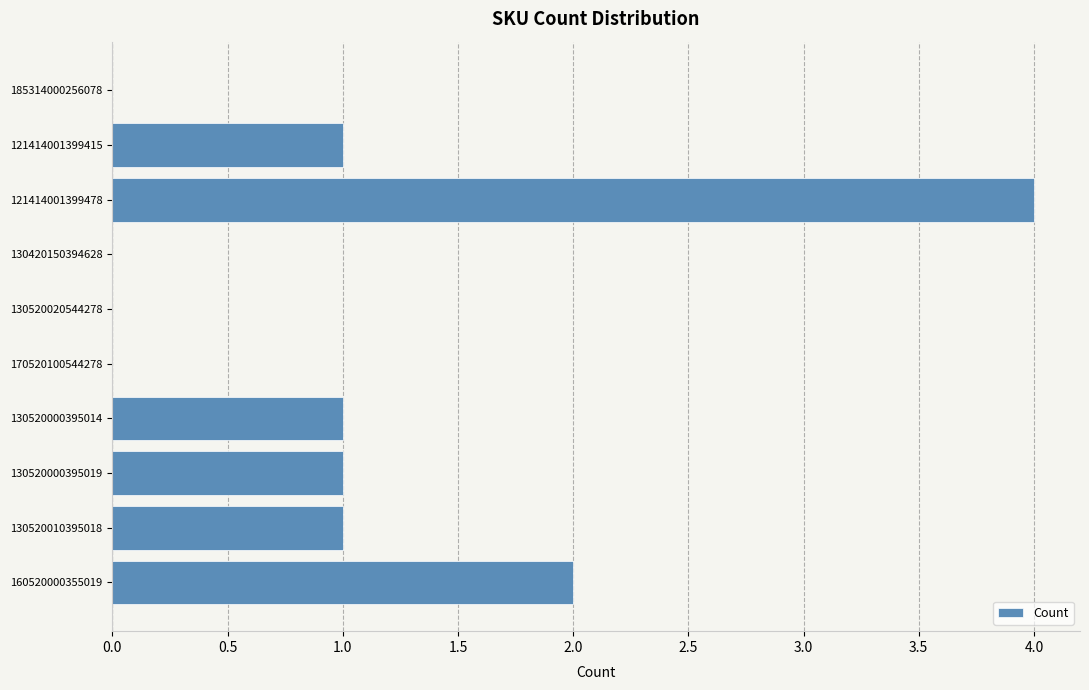

Between 130420150394628 and 121414001399478, which is larger?

121414001399478